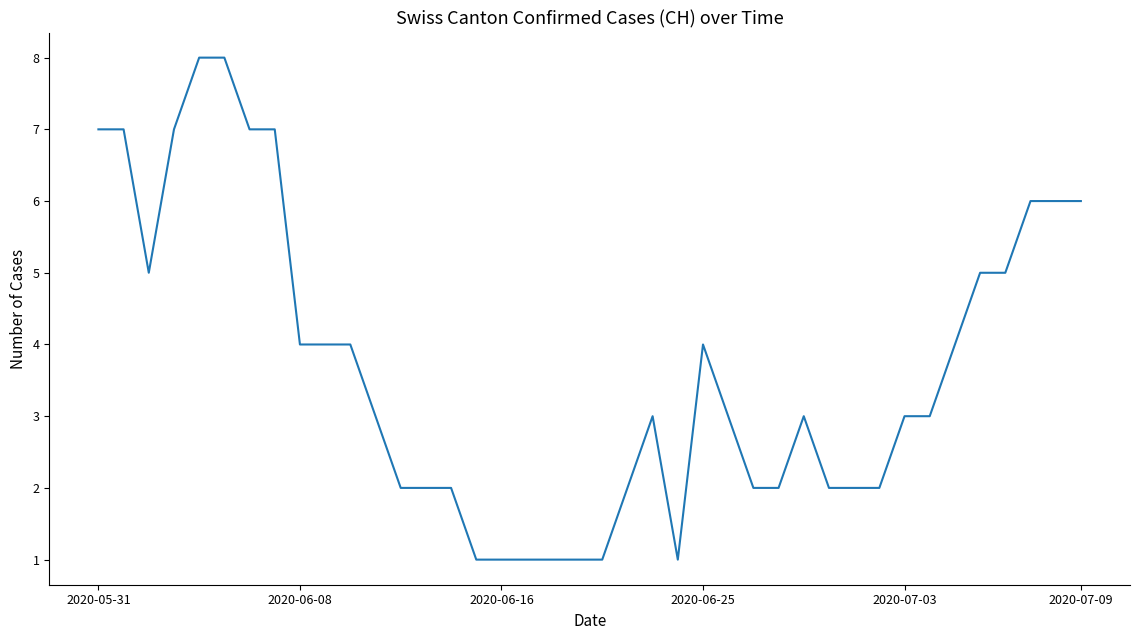

What is the greatest value displayed?

8